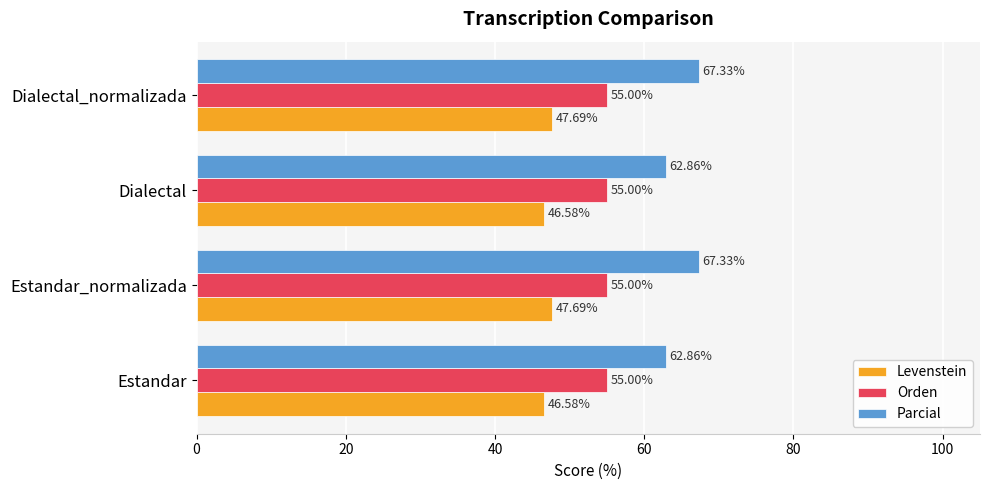

At how many categories does at least one series exceed 52?

4